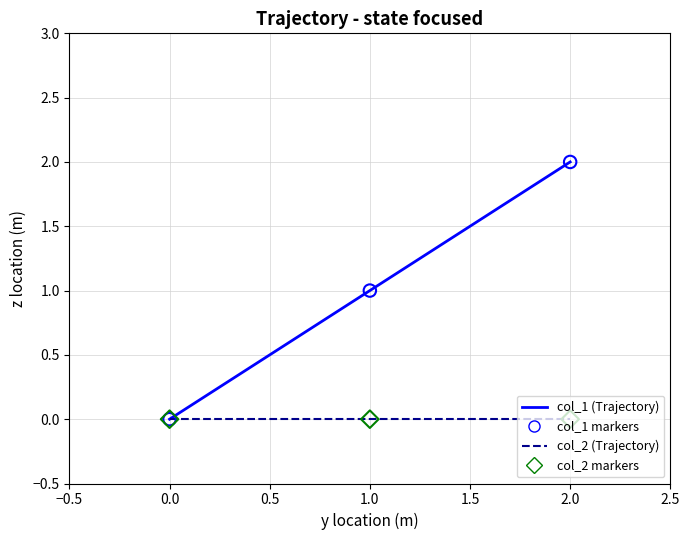

At which category is the sum across all series the highest?

2.0